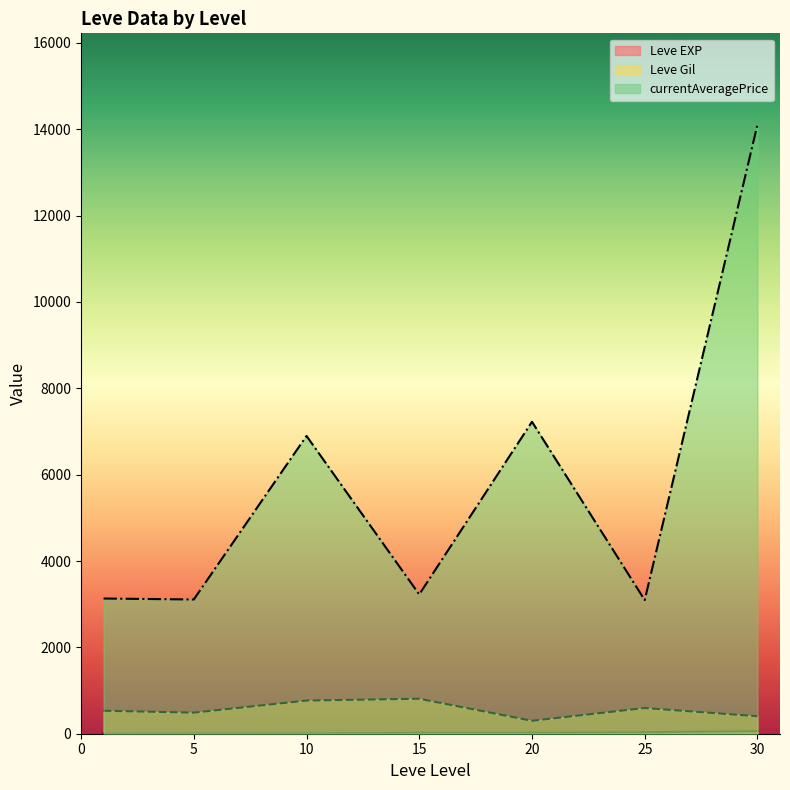

True or false: Leve Gil and currentAveragePrice cross at least once.

False